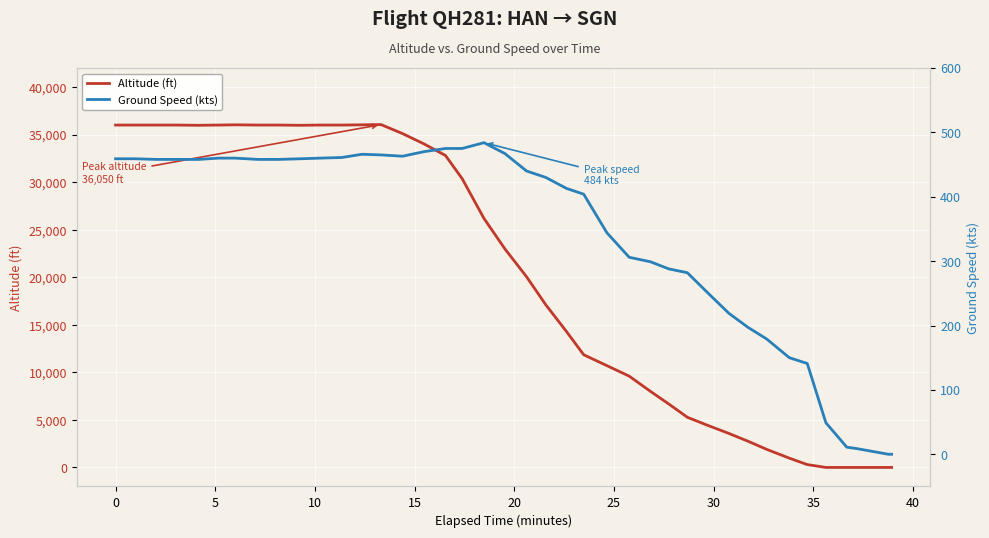

How many distinct data groups are displayed?

2